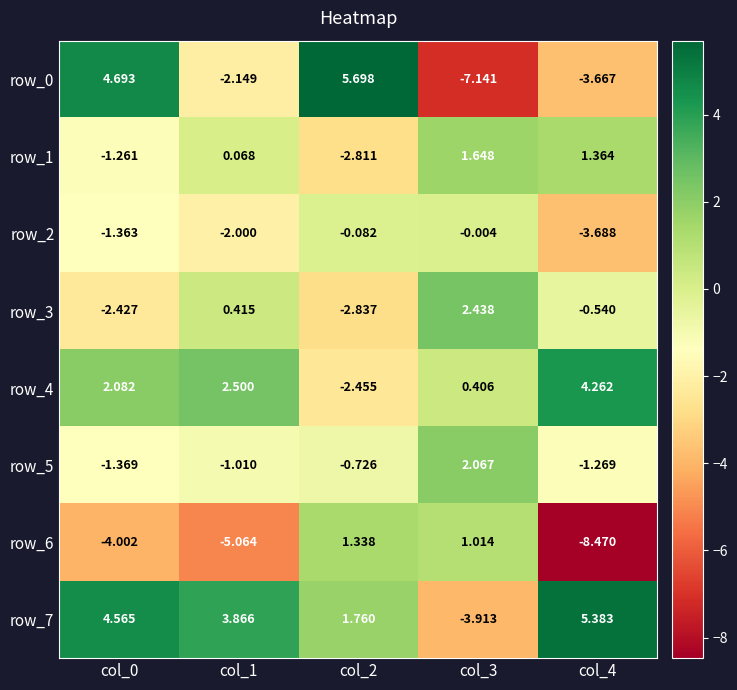

Is the value of row_5 at col_1 greater than the value of row_0 at col_4?

Yes